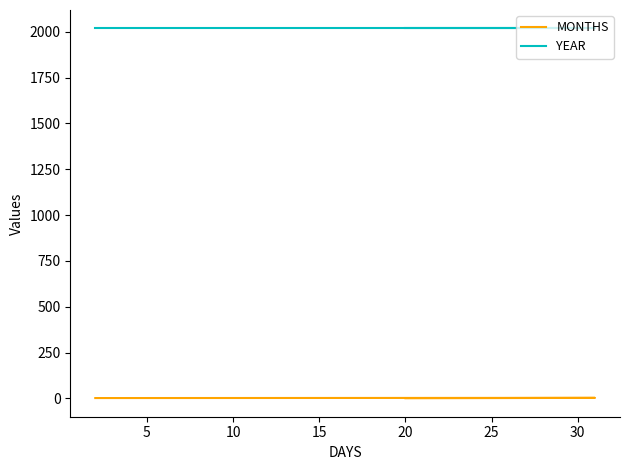

Is the value of YEAR at 10 greater than the value of MONTHS at 5?

Yes